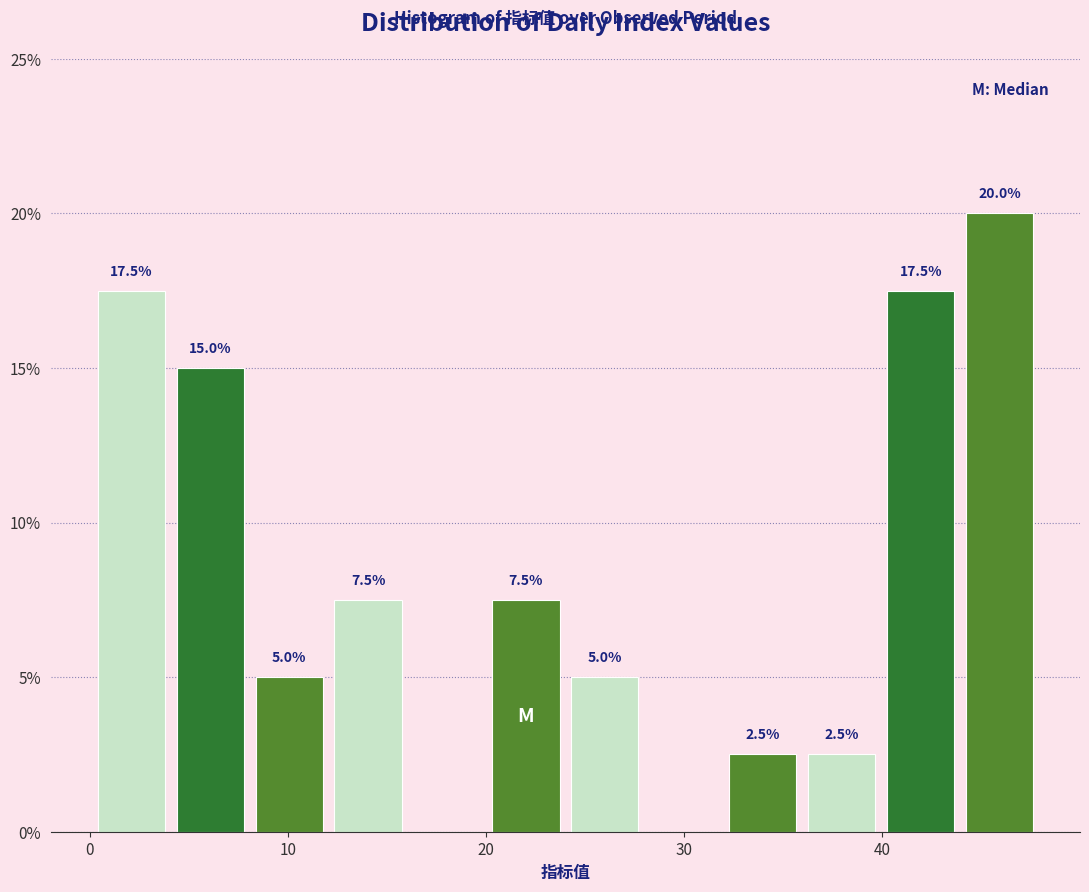

Around what value on the x-axis is the tallest bar? Give the approximate position of its centre, as read against the axis.

46